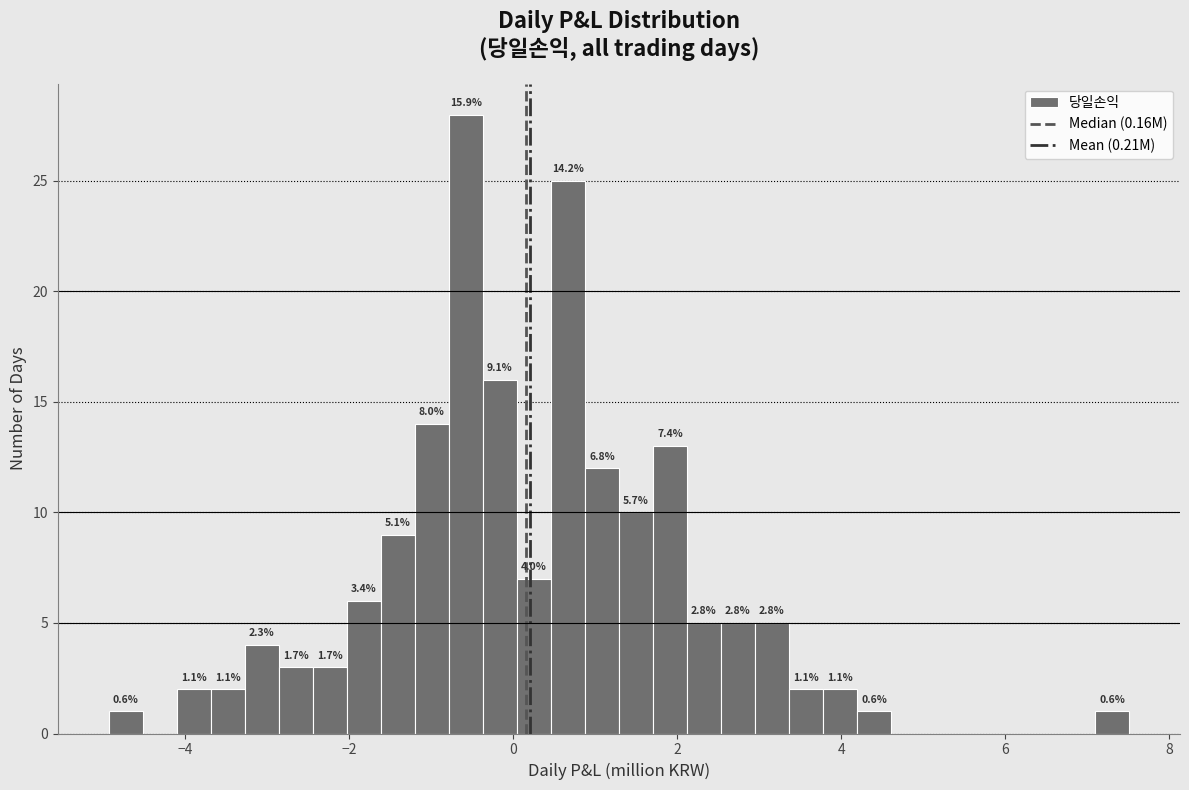

Read against the x-axis, roughly where is the centre of the tallest bar?

-0.6